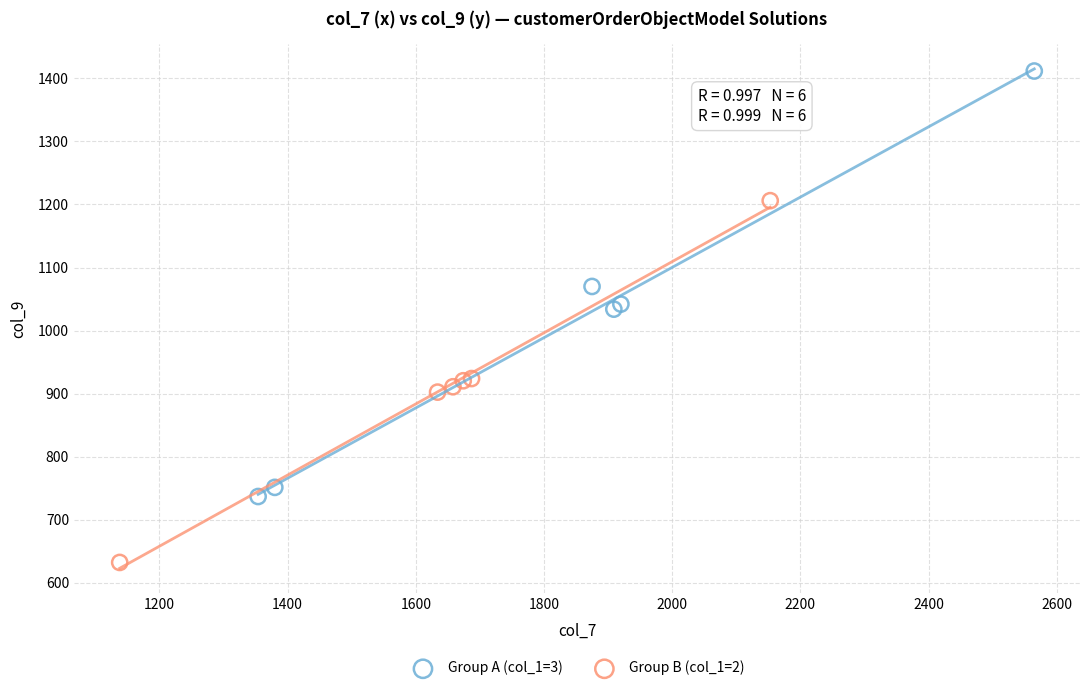

Which series reaches the maximum Y coordinate?

Group A (col_1=3)